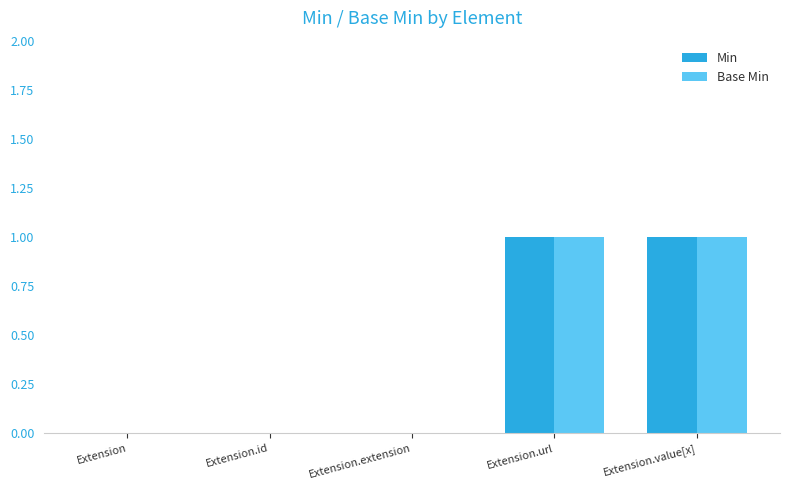

The Base Min series shows 1 at Extension.value[x]. True or false?

True